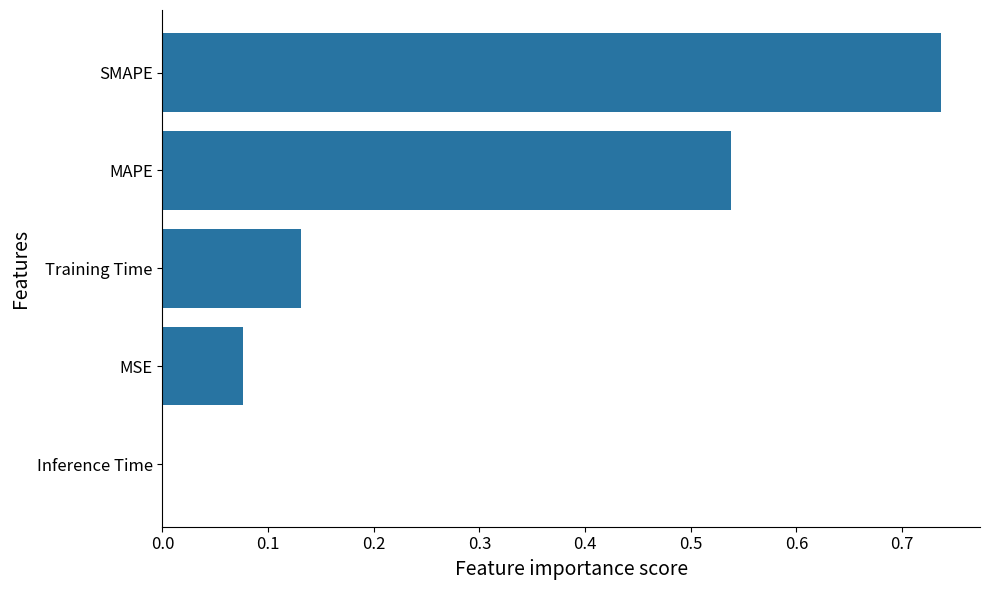

What is the sum of the values at MAPE and MSE?

0.6